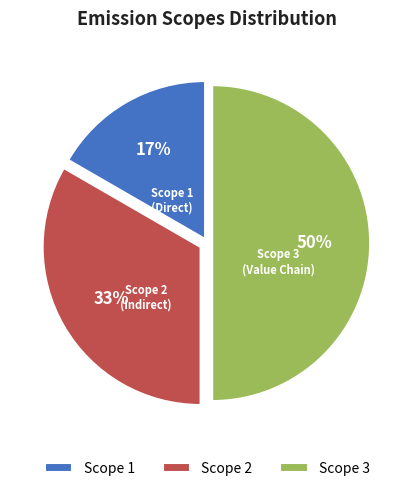

True or false: Scope 1 accounts for 17% of the total.

True